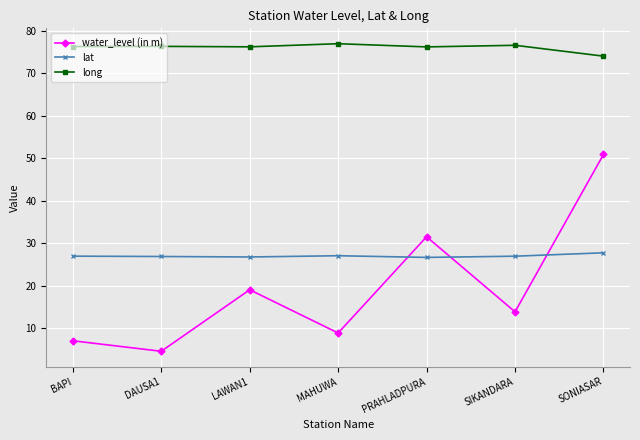

List the series in order of their peak value, highest first.

long, water_level (in m), lat